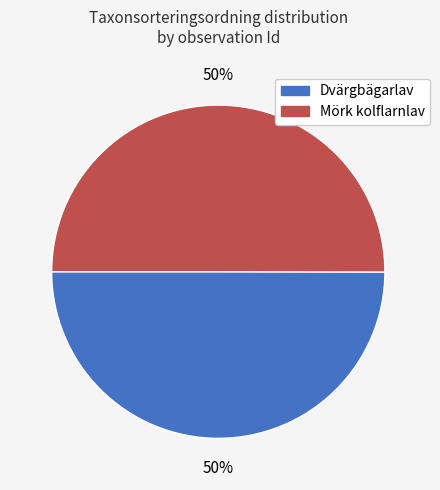

To the nearest percent, what is the average slice percentage?

50%